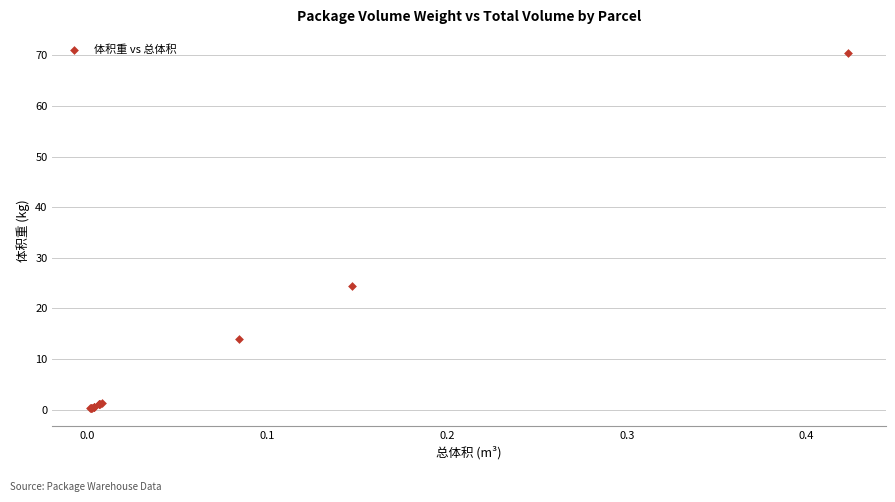

What Y value in the scatter plot is closest to 35?

24.5